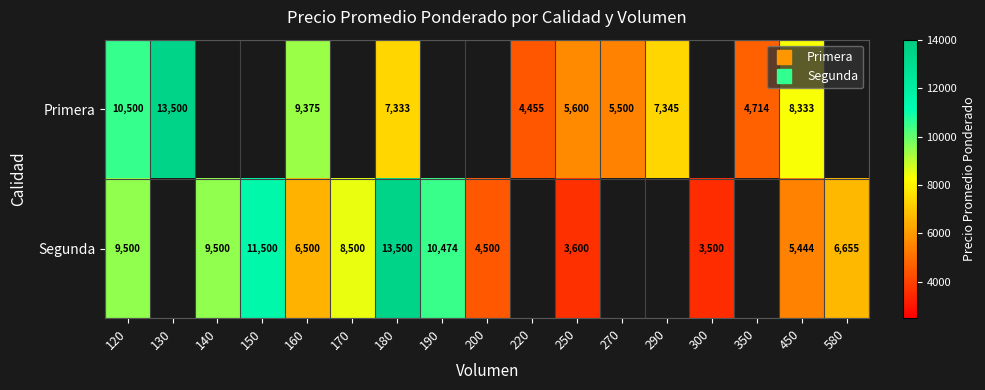

How many categories are shown in the chart?

17